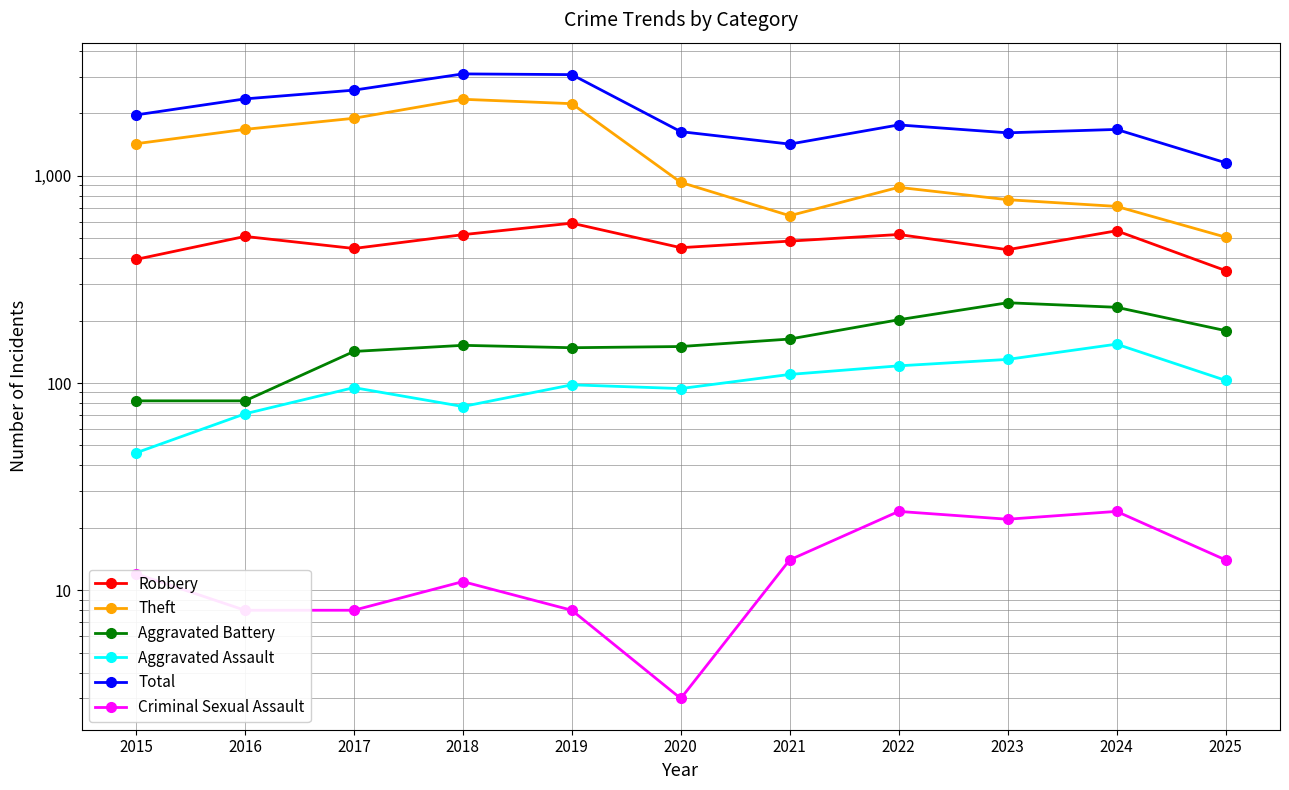

Which series has the widest spread of values?

Total